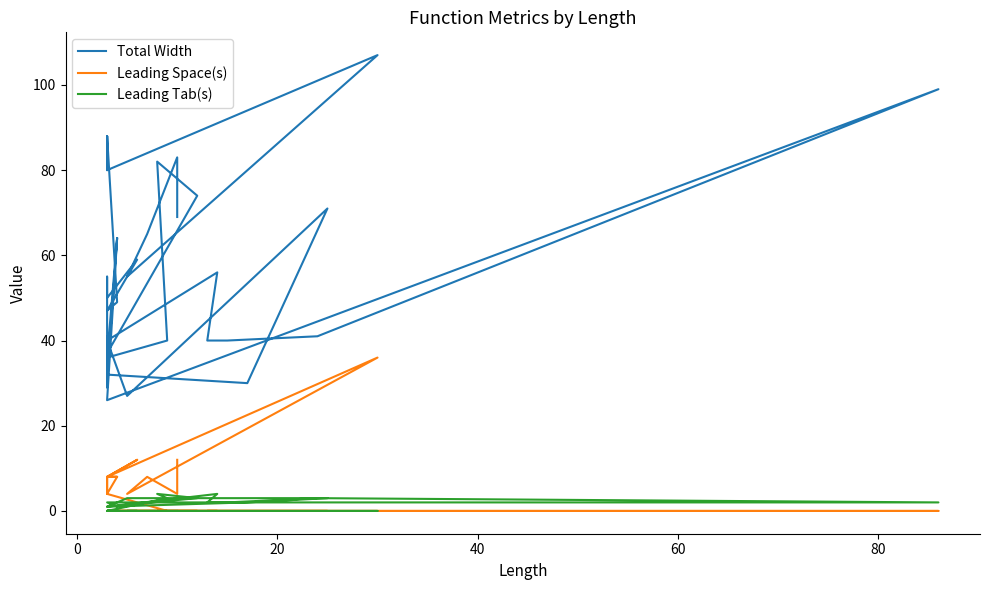

After their last crossing, which series has the higher values: Leading Tab(s) or Leading Space(s)?

Leading Space(s)